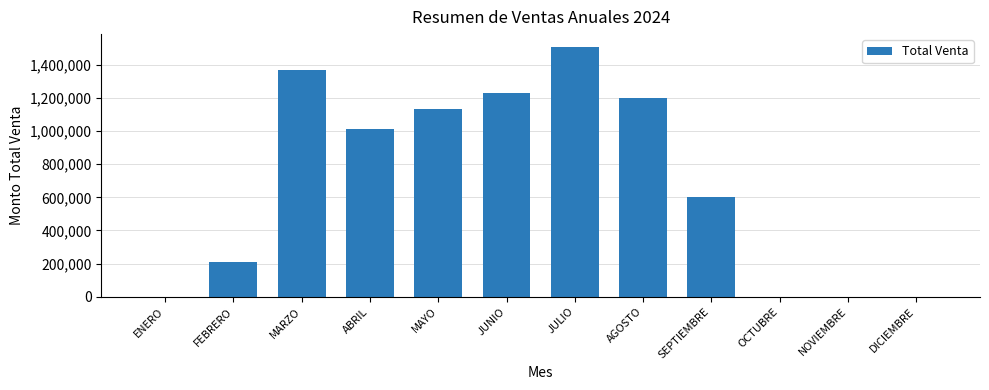

Between SEPTIEMBRE and ENERO, which is larger?

SEPTIEMBRE